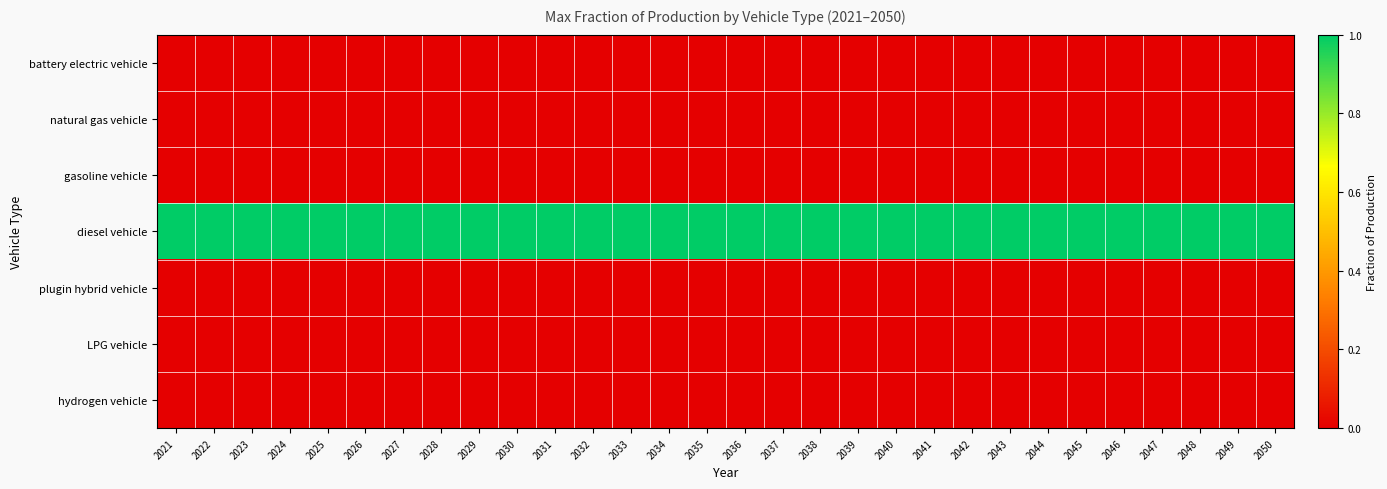

Which category has the lowest value across all series?

2021